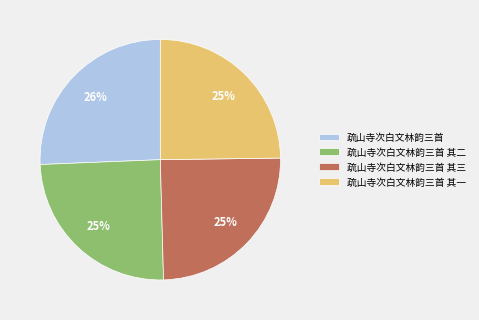

How many slices are in this pie chart?

4